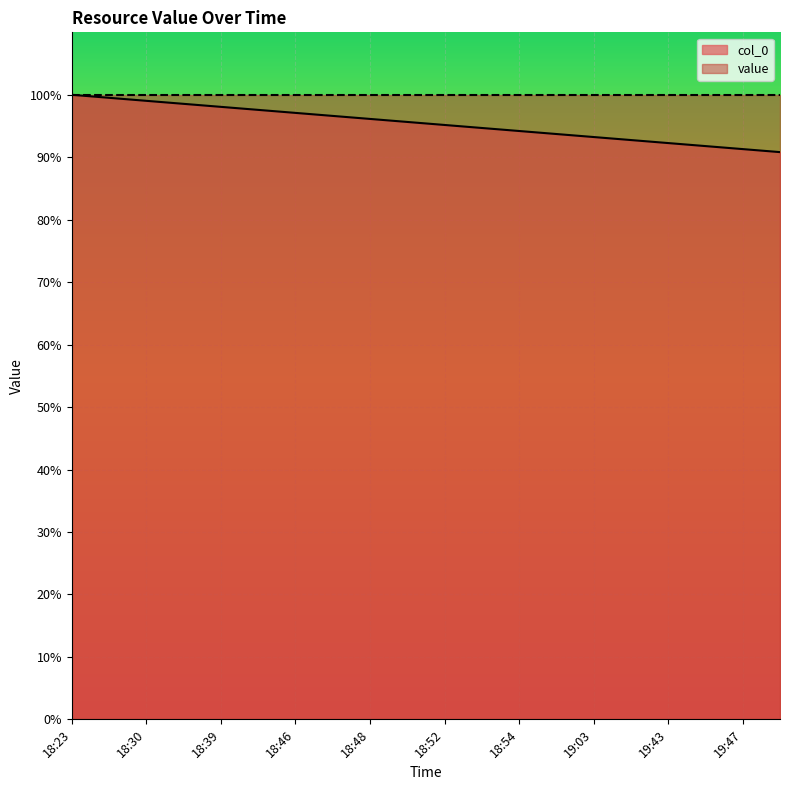

Rank the categories by value from highest to lowest.

18:23, 18:28, 18:30, 18:35, 18:39, 18:41, 18:46, 18:47, 18:48, 18:50, 18:52, 18:53, 18:54, 19:02, 19:03, 19:04, 19:43, 19:44, 19:47, 19:48